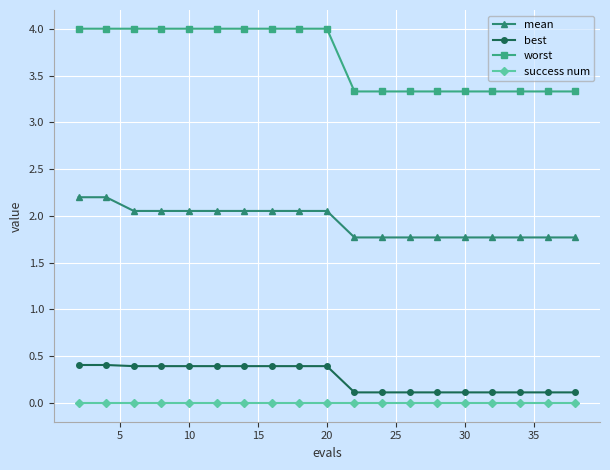

Which series has the largest range (max minus min)?

worst